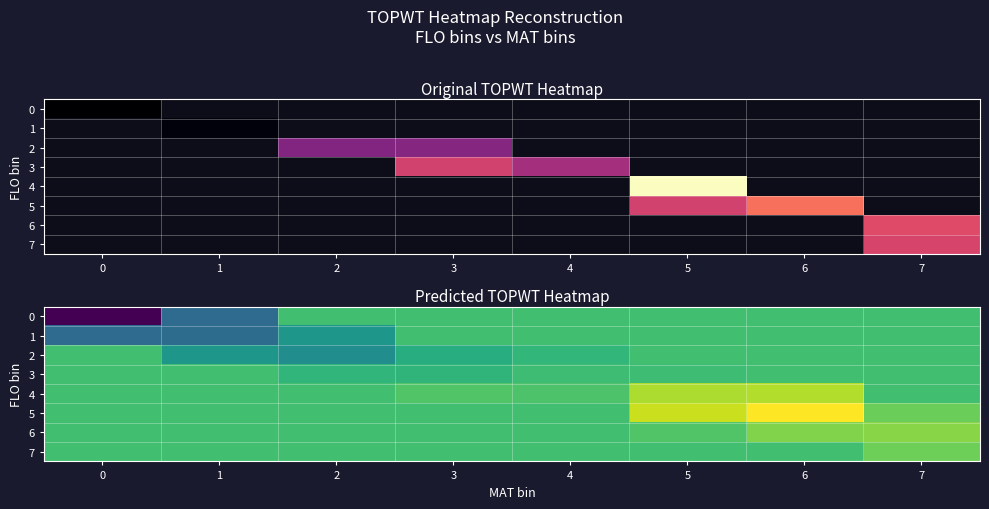

List the labels in order of 1 value, largest first.

3, 4, 5, 6, 7, 2, 1, 0